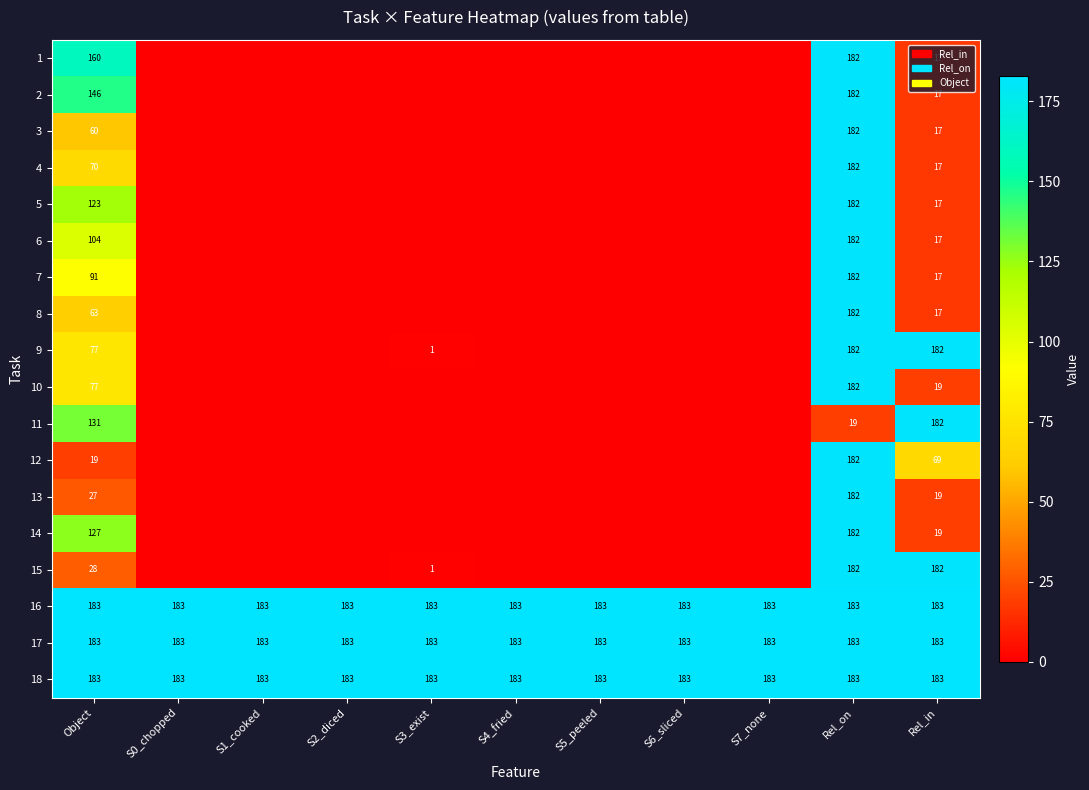

What is the spread (max minus min) of values at Rel_on?

164